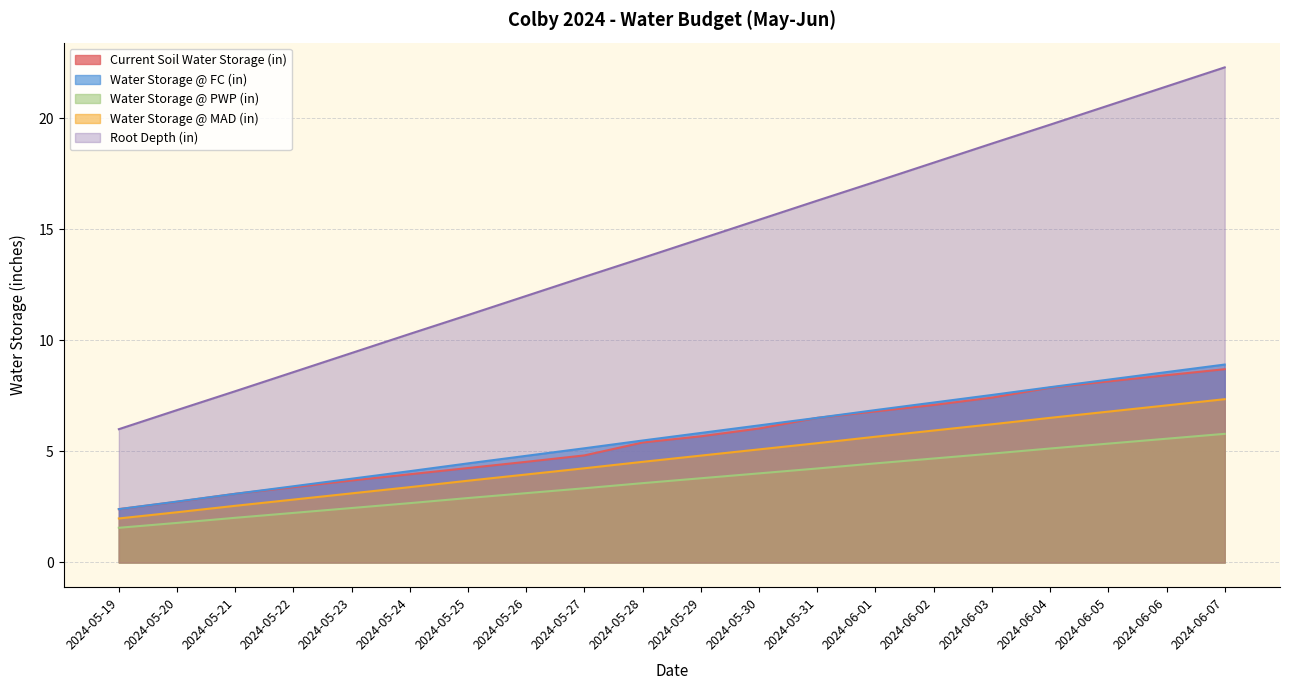

At which category does the chart reach its peak across all series?

2024-06-07